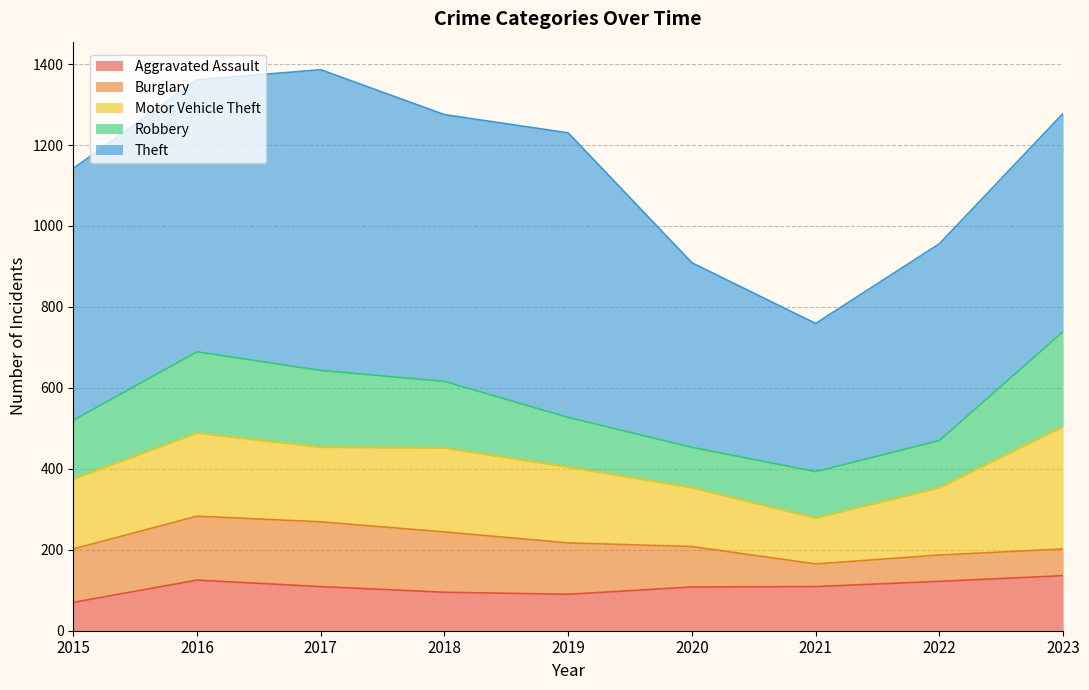

Which category has the lowest value across all series?

2021